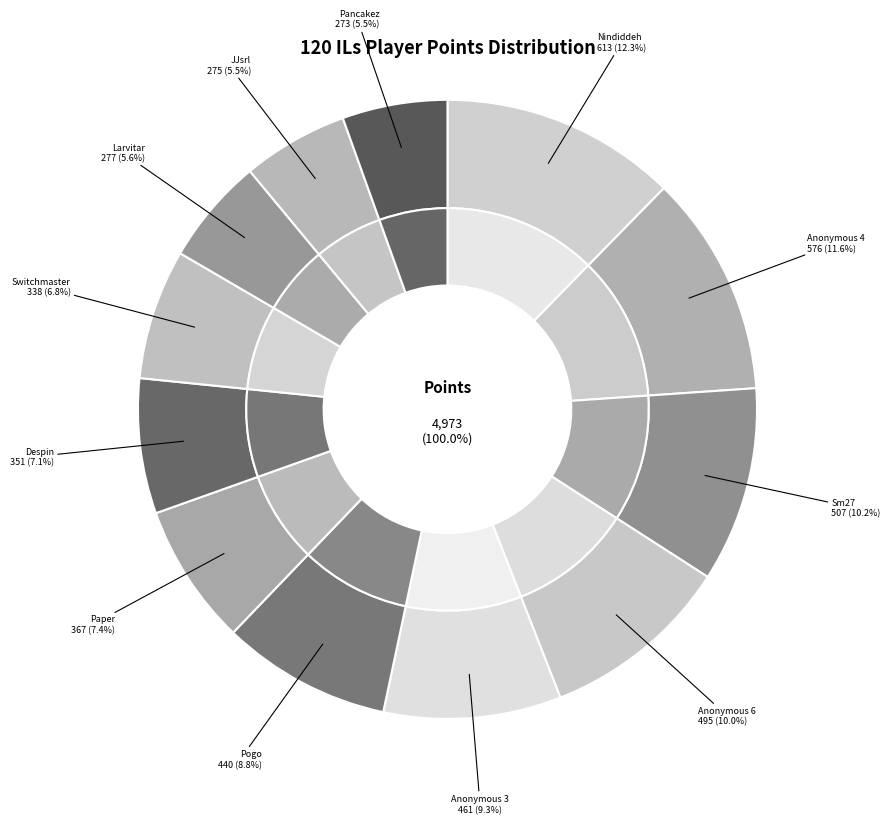

To the nearest percent, what is the combined percentage of Switchmaster and Sm27?

17%